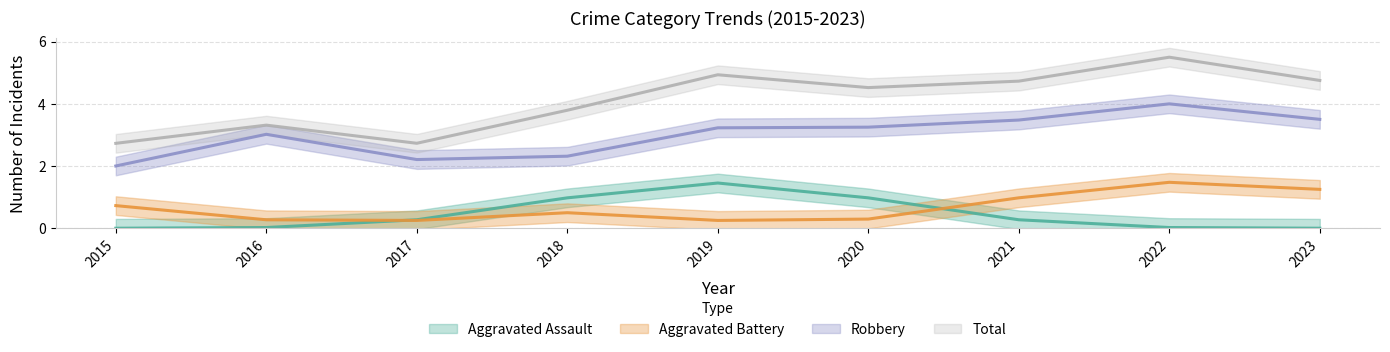

At which category is the sum across all series the highest?

2022